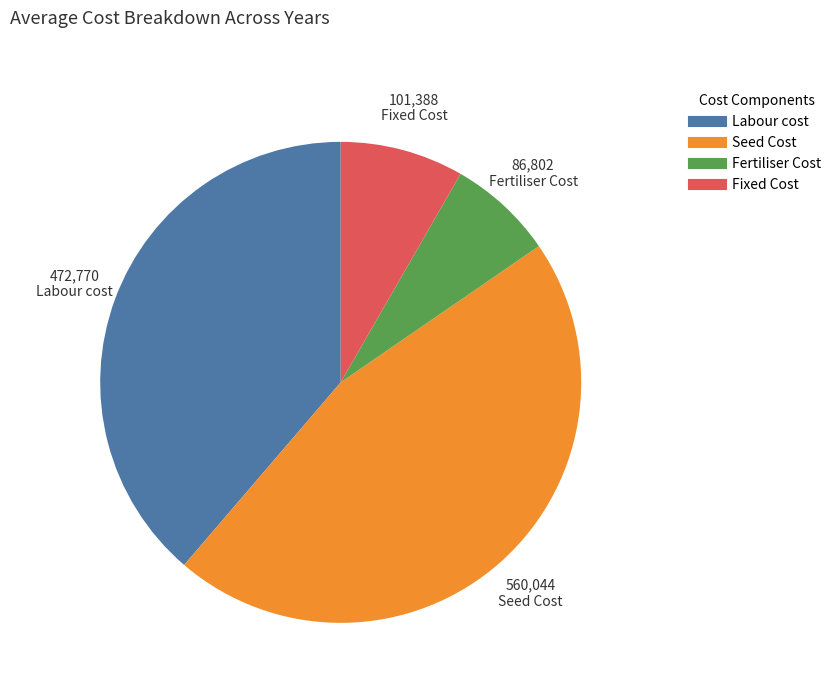

Is there a majority slice in this chart?

No